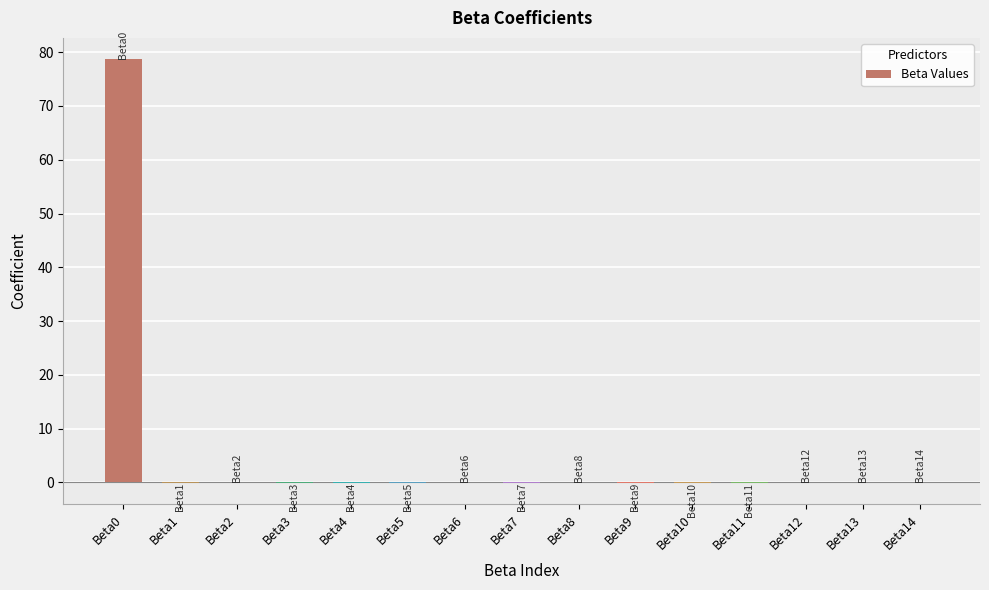

The value at Beta0 is 78.7. True or false?

True